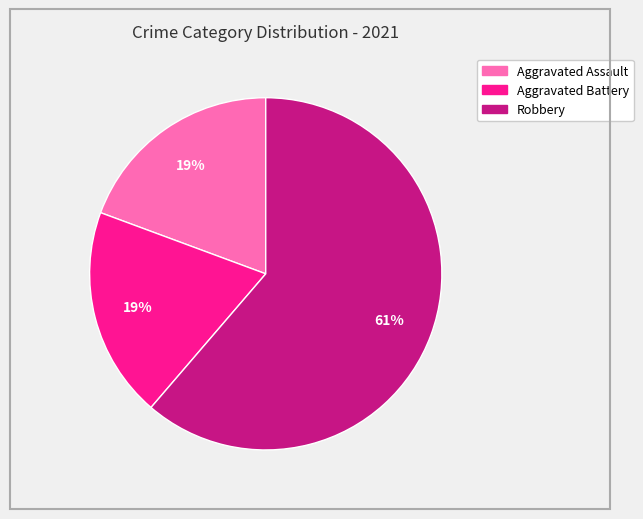

To the nearest percent, what is the difference between the largest and smallest slice percentages?

42%